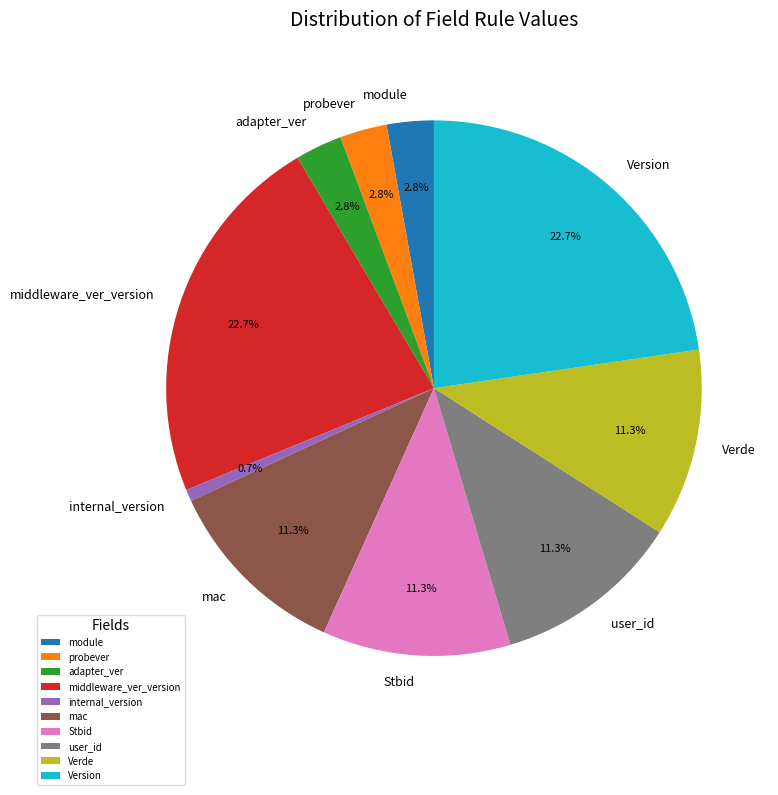

Does any single category account for the majority?

No